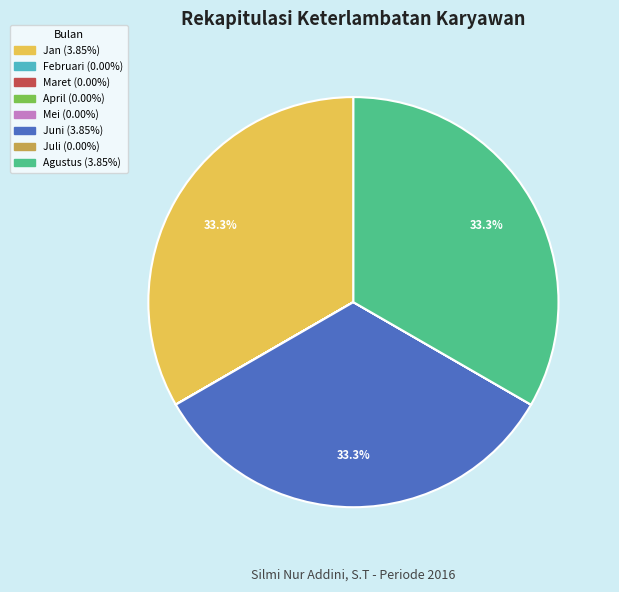

What percentage is NOT represented by Jan?

66.7%